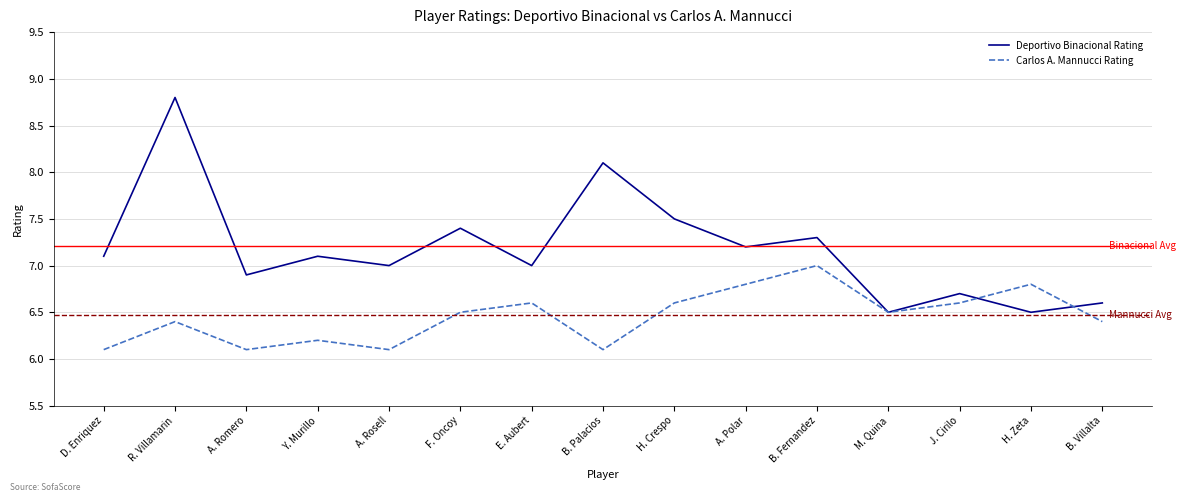

Is the value of Deportivo Binacional Rating at E. Aubert greater than the value of Carlos A. Mannucci Rating at J. Cirilo?

Yes